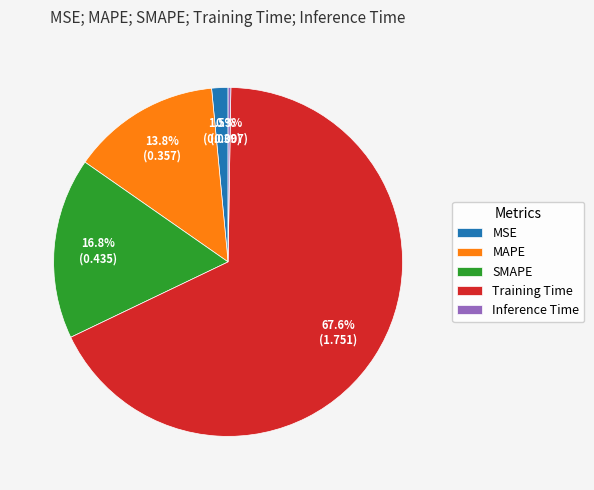

Between MAPE and Training Time, which is larger?

Training Time